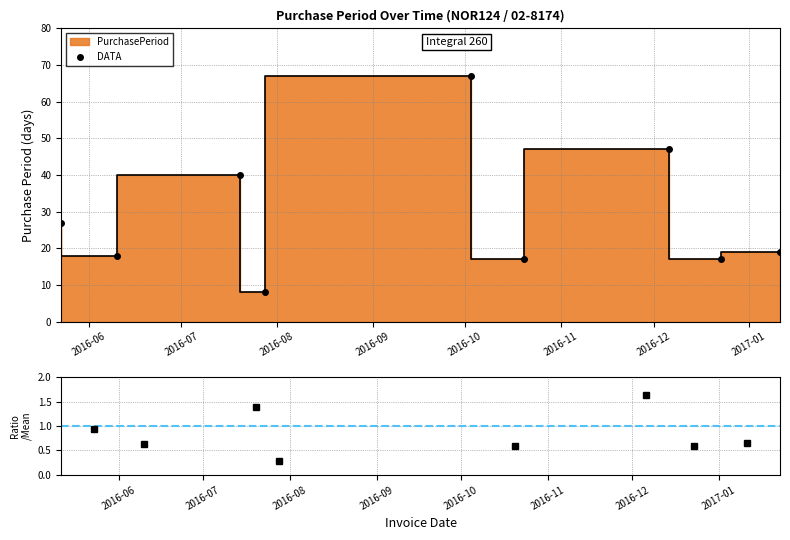

What is the label of the 7th point from the left?

2016-12-06